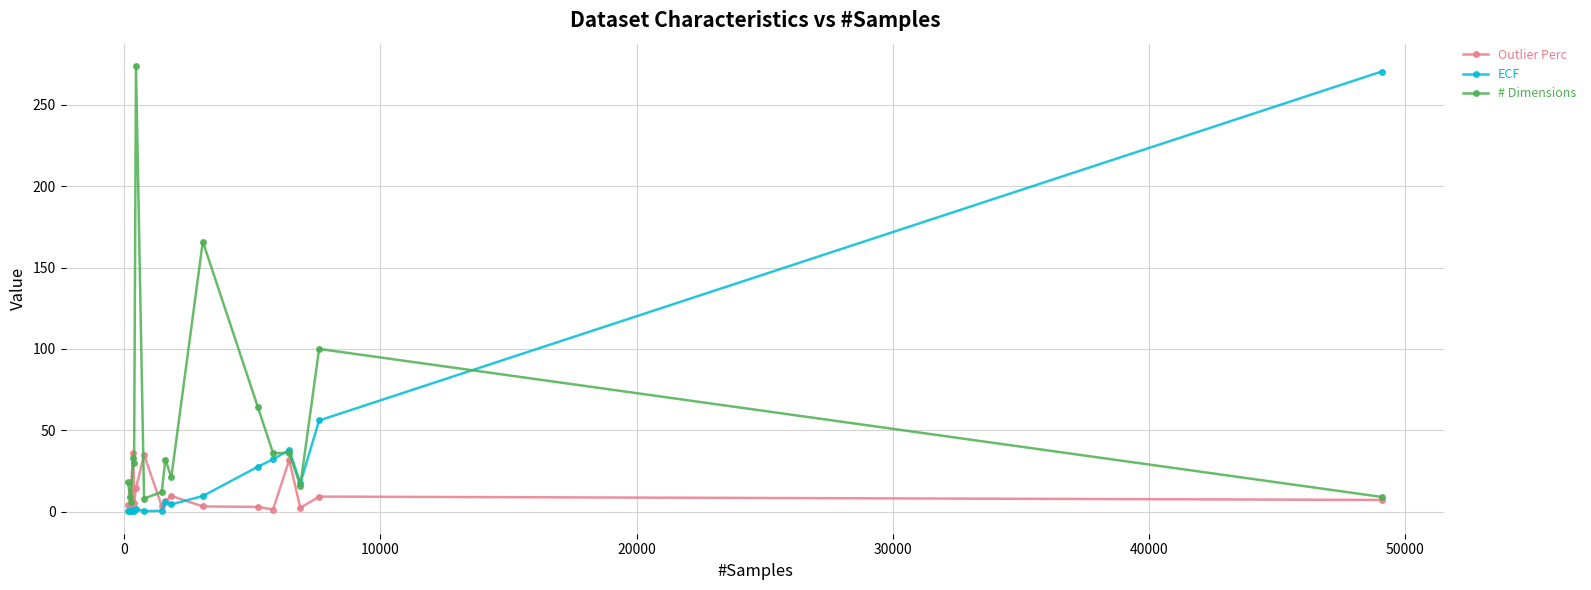

True or false: # Dimensions has more than 0 interior local peaks.

True